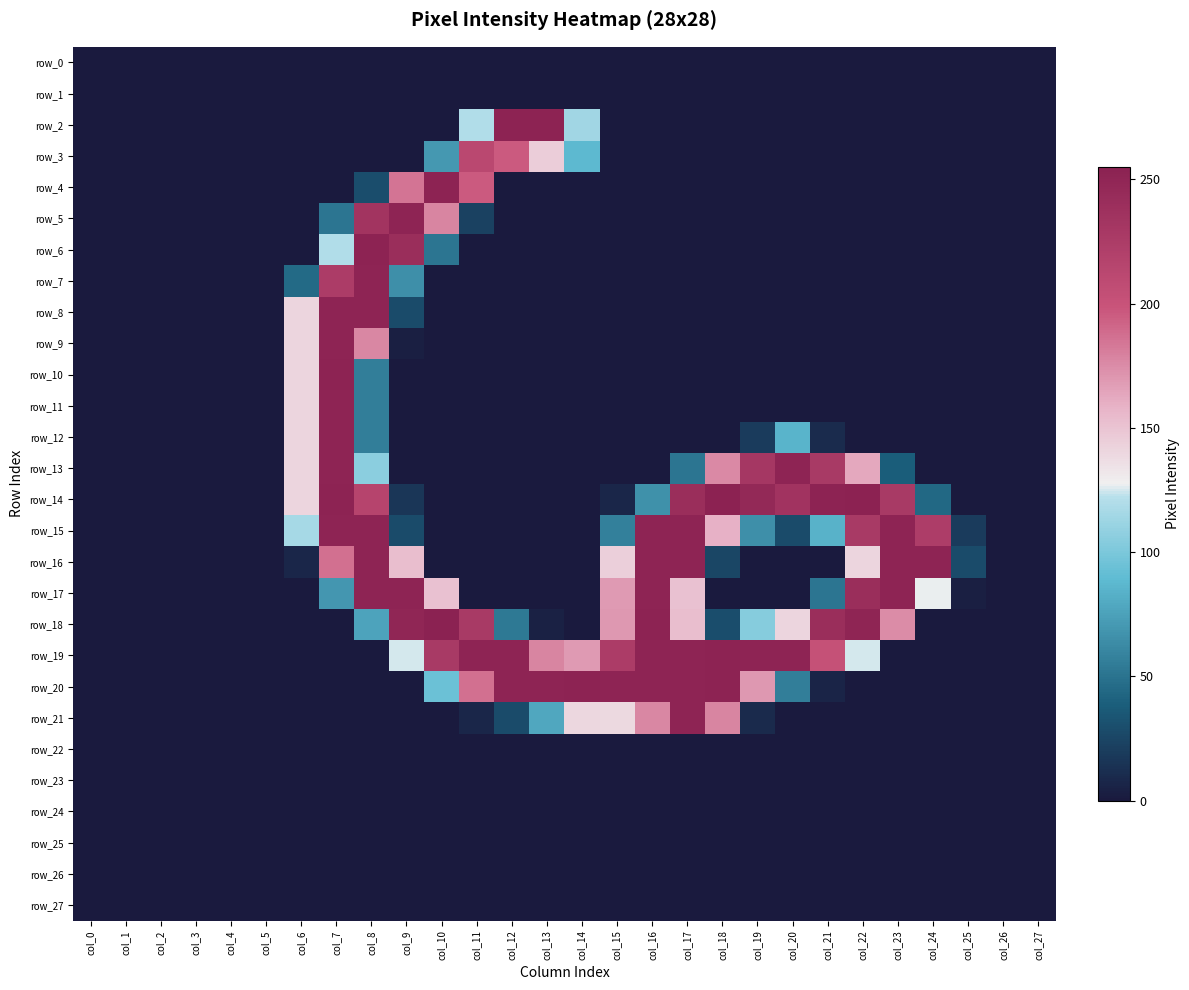

At how many categories does at least one series exceed 27?

20